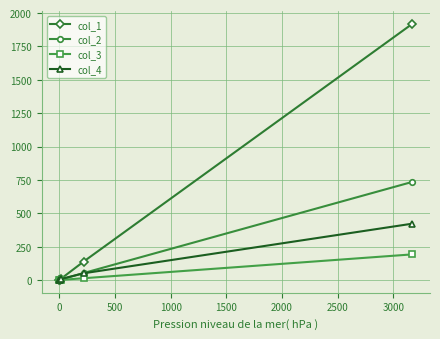

List the series in order of their peak value, lowest first.

col_3, col_4, col_2, col_1